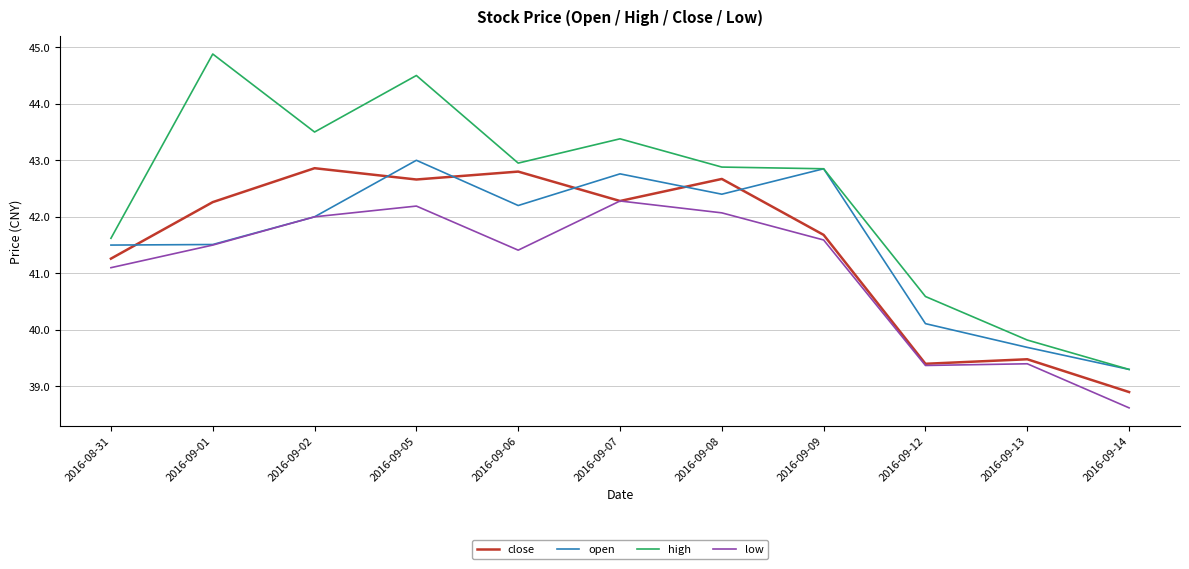

What is the minimum value for high?

39.3